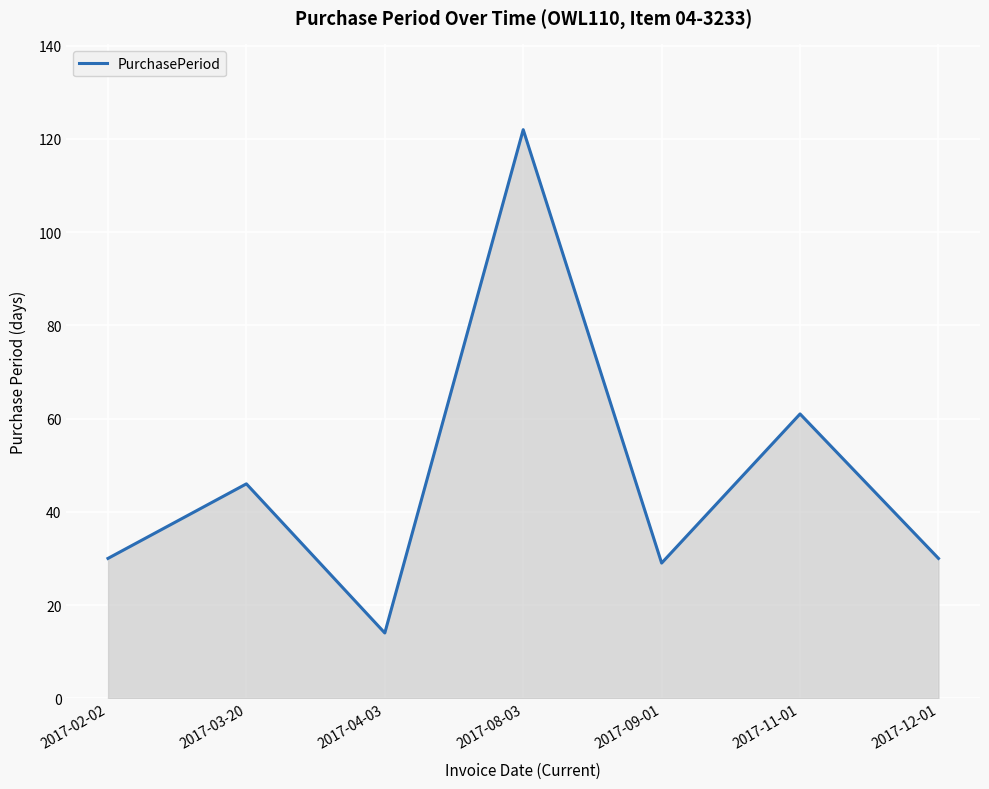

What is the difference between the second highest and second lowest values?

32